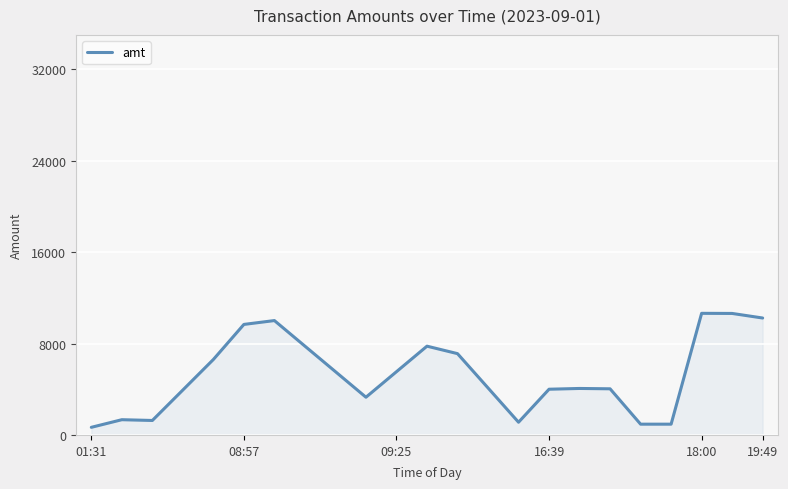

What is the greatest value displayed?

10640.0